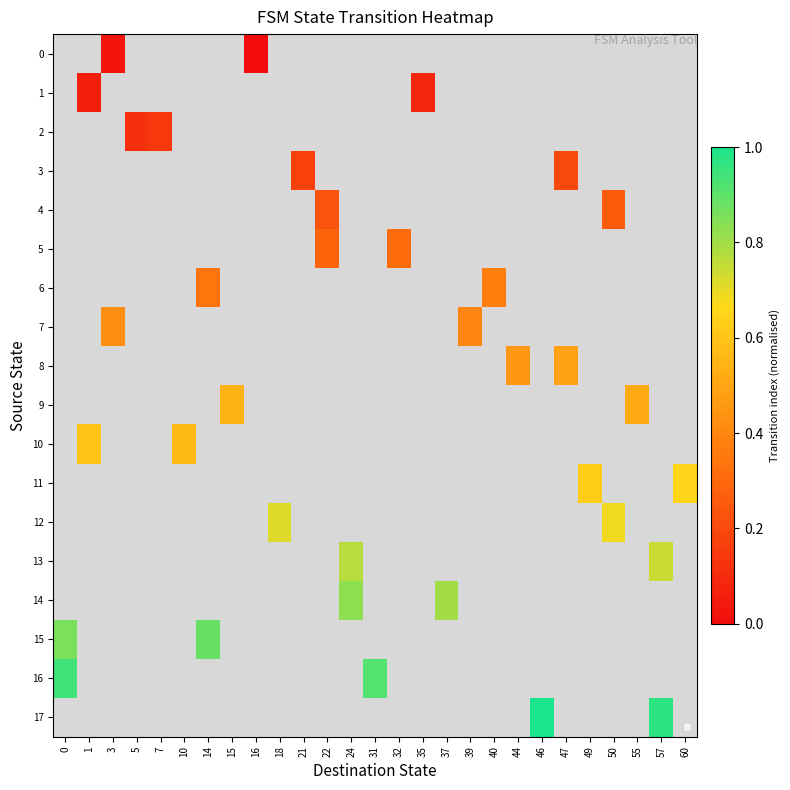

Which series has the widest spread of values?

17